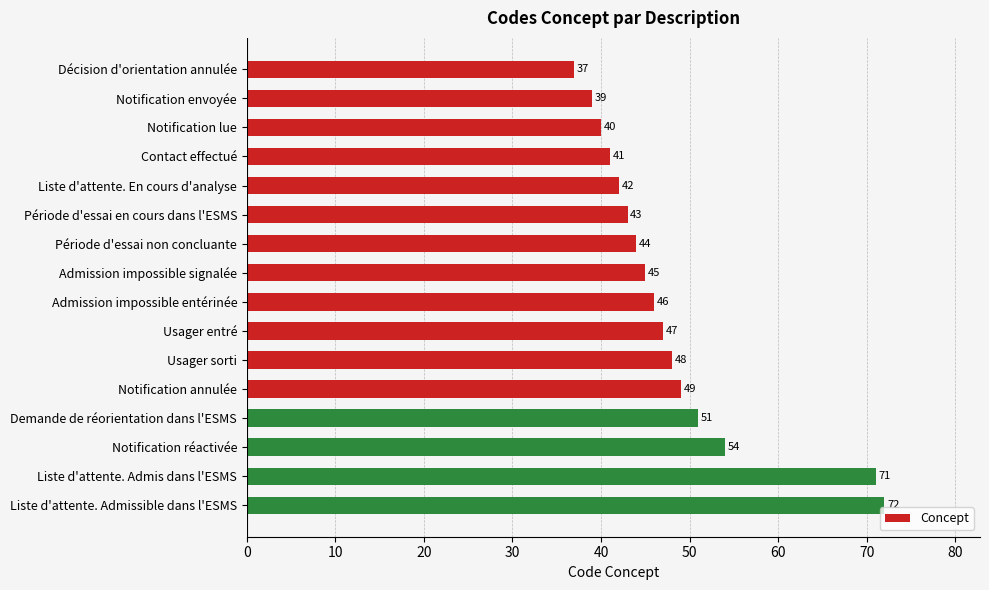

What is the average value?

48